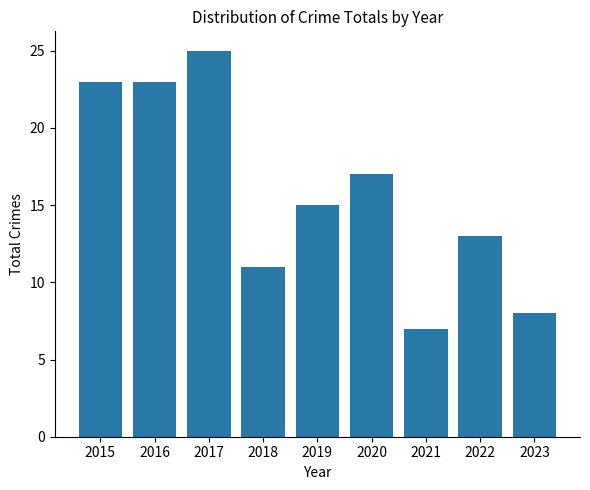

True or false: the data shows 11 at 2018.

True